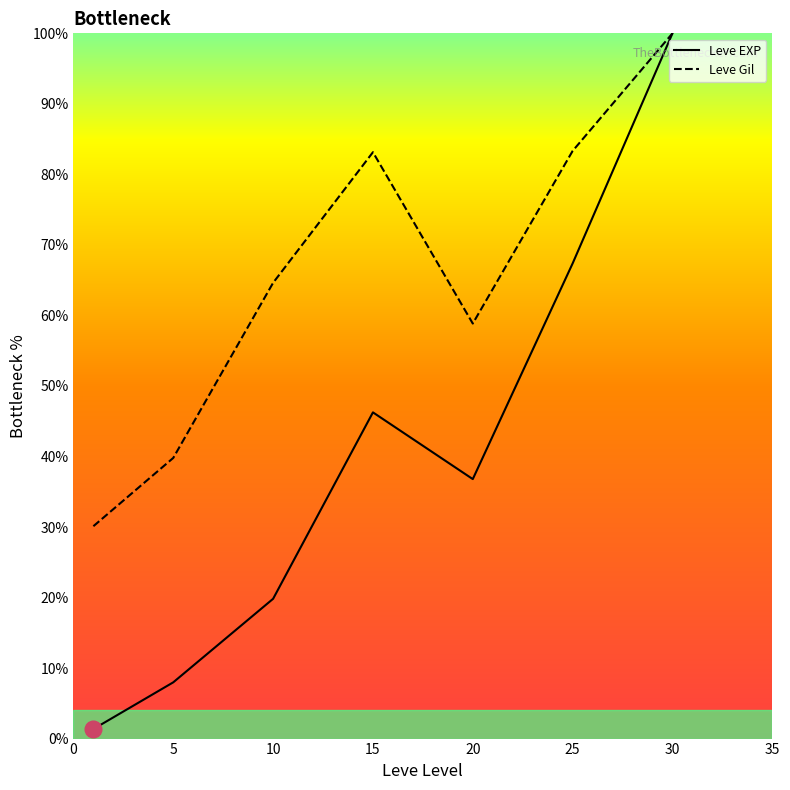

What is the highest value of the Leve EXP series?

100.0